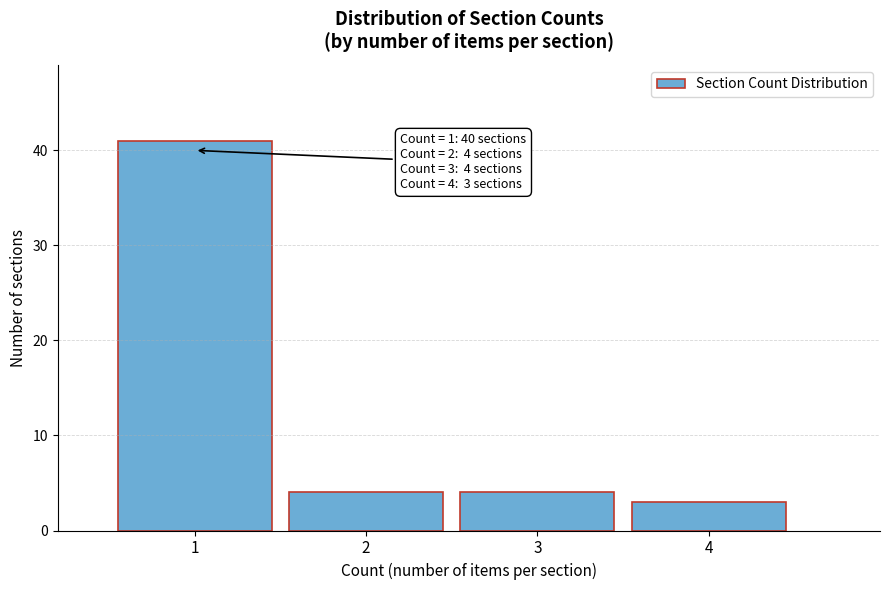

Reading left to right, what are all the values shown in this chart?

41	4	4	3